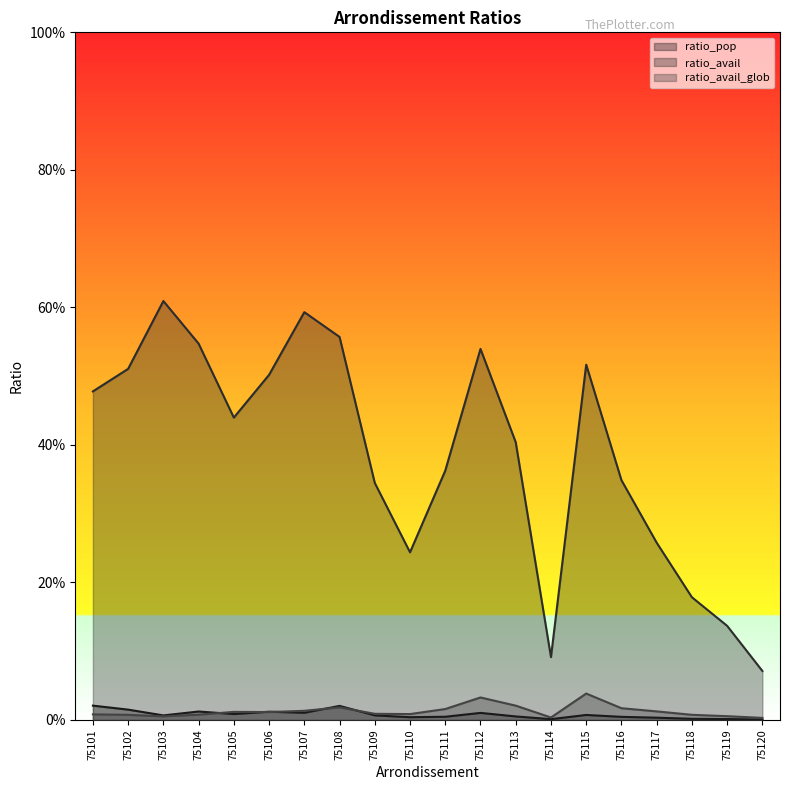

Which series has the largest range (max minus min)?

ratio_avail